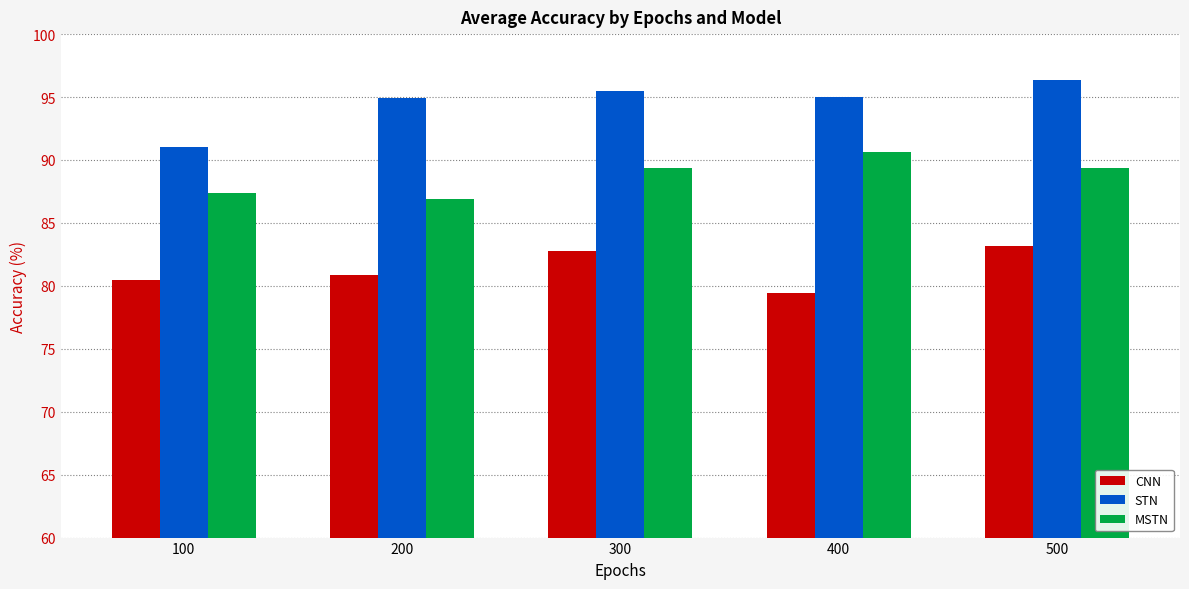

Count the number of categories in the chart.

5